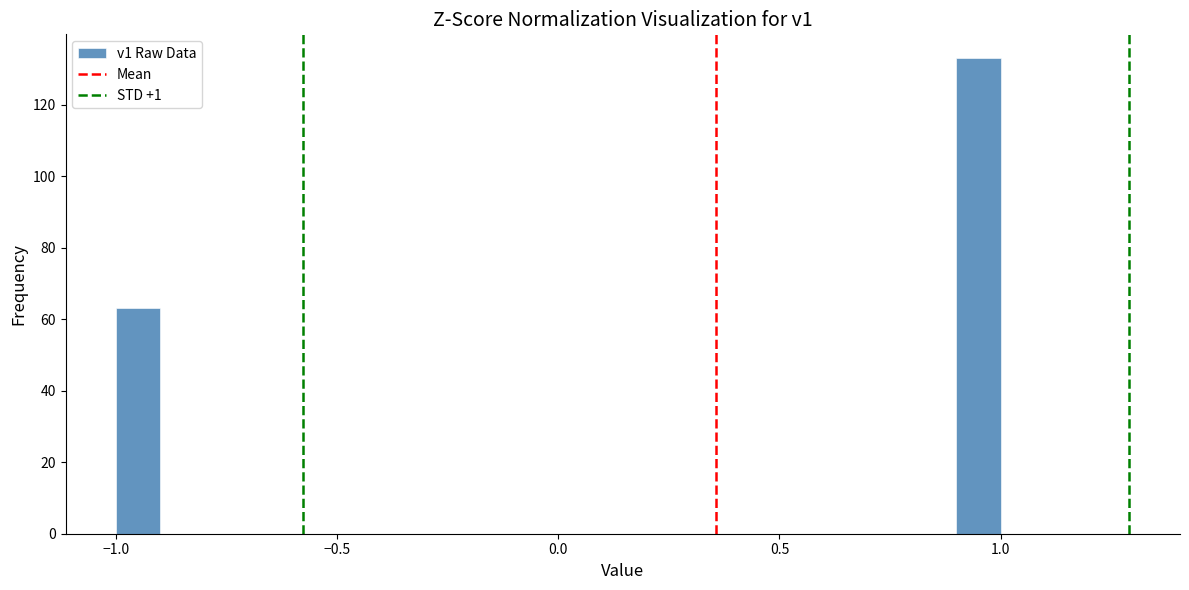

Around what value on the x-axis is the tallest bar? Give the approximate position of its centre, as read against the axis.

0.95